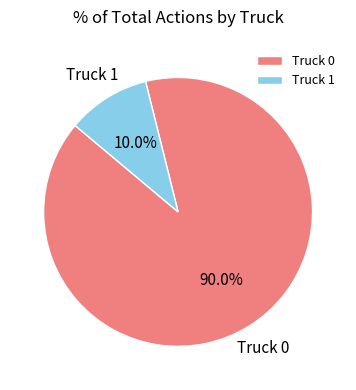

How many segments does this pie chart have?

2